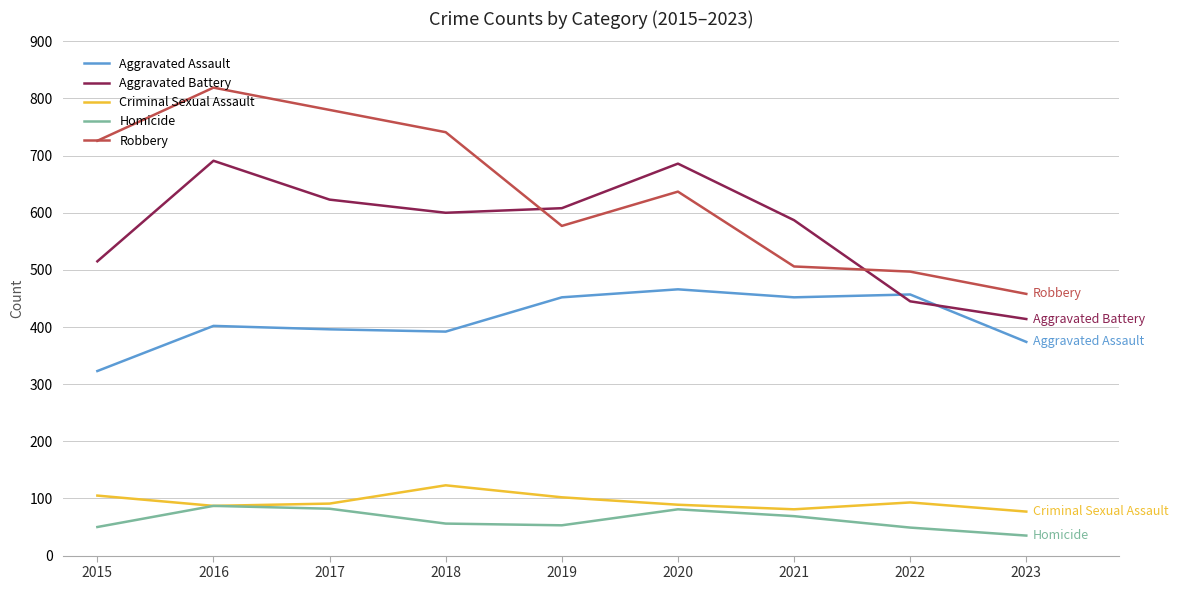

Which category has the lowest value across all series?

2023